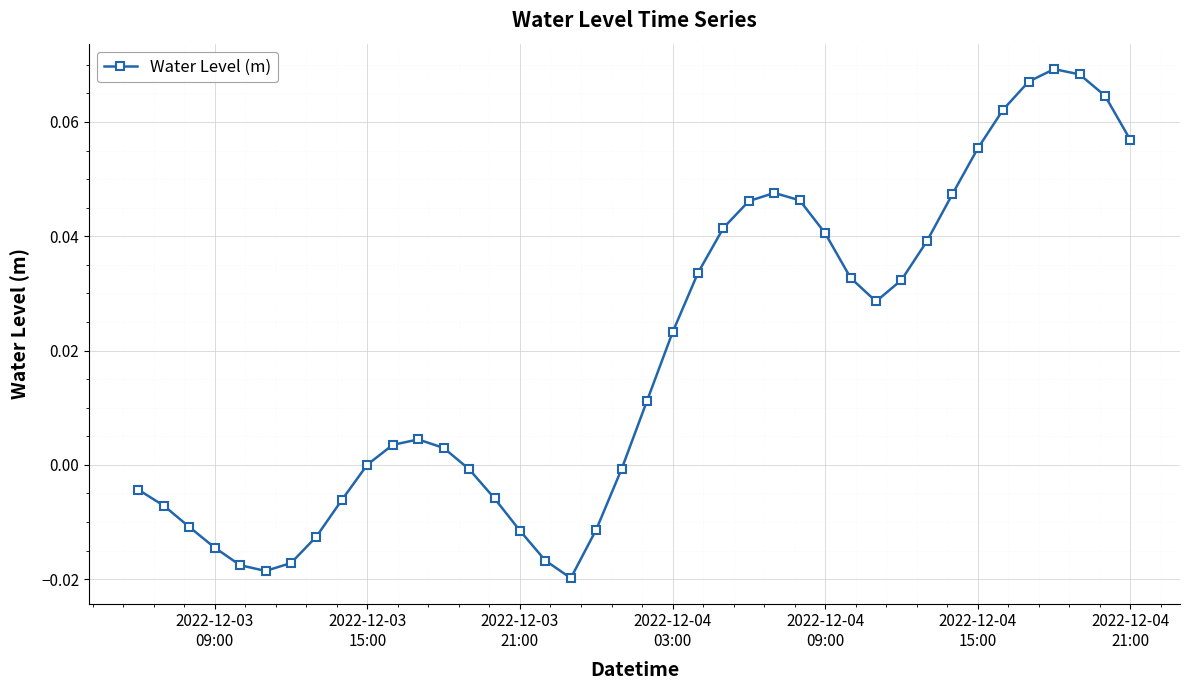

What is the sum of all values?

0.7